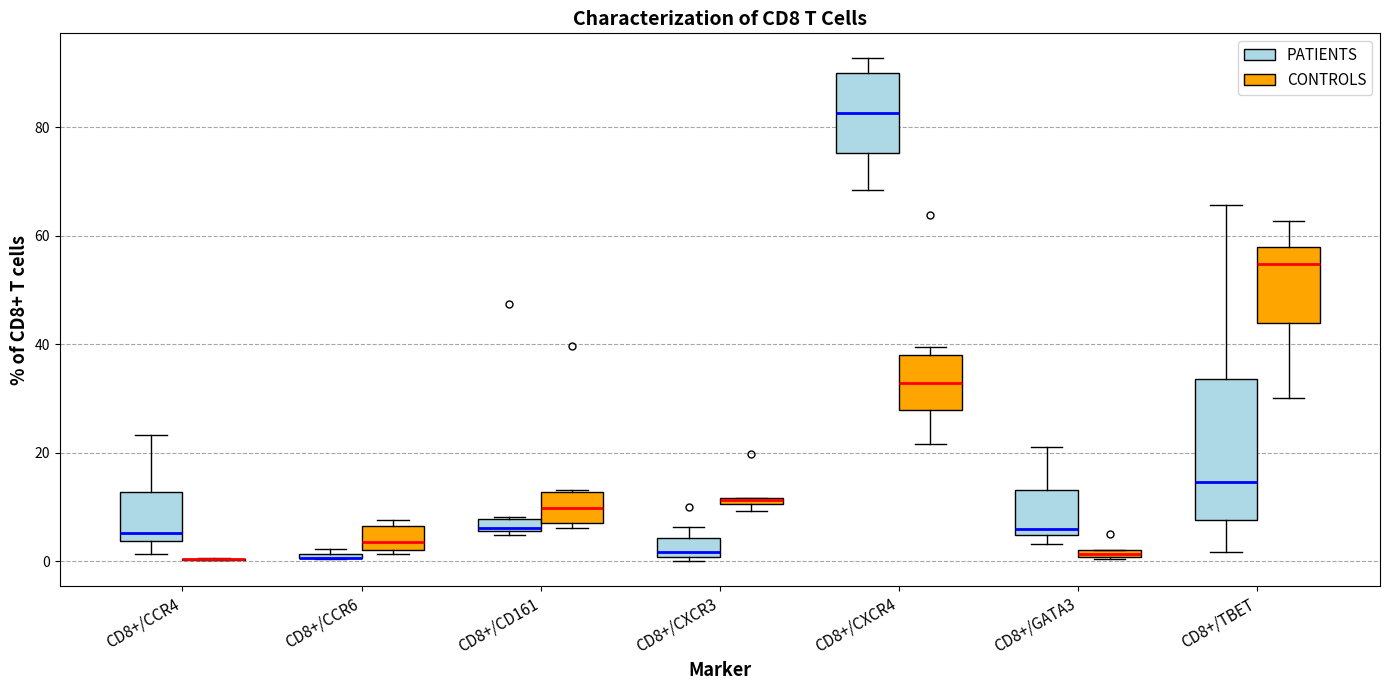

Where does the median line of the box for CD8+/CXCR4 (CONTROLS) sit on the y-axis? The values are not printed on the chart, so give them approximately, as read against the axis.

32